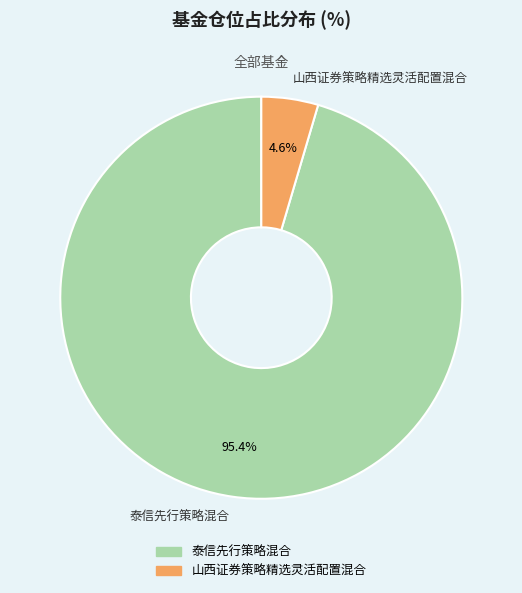

What is the total percentage of 山西证券策略精选灵活配置混合 and 泰信先行策略混合?

100.0%